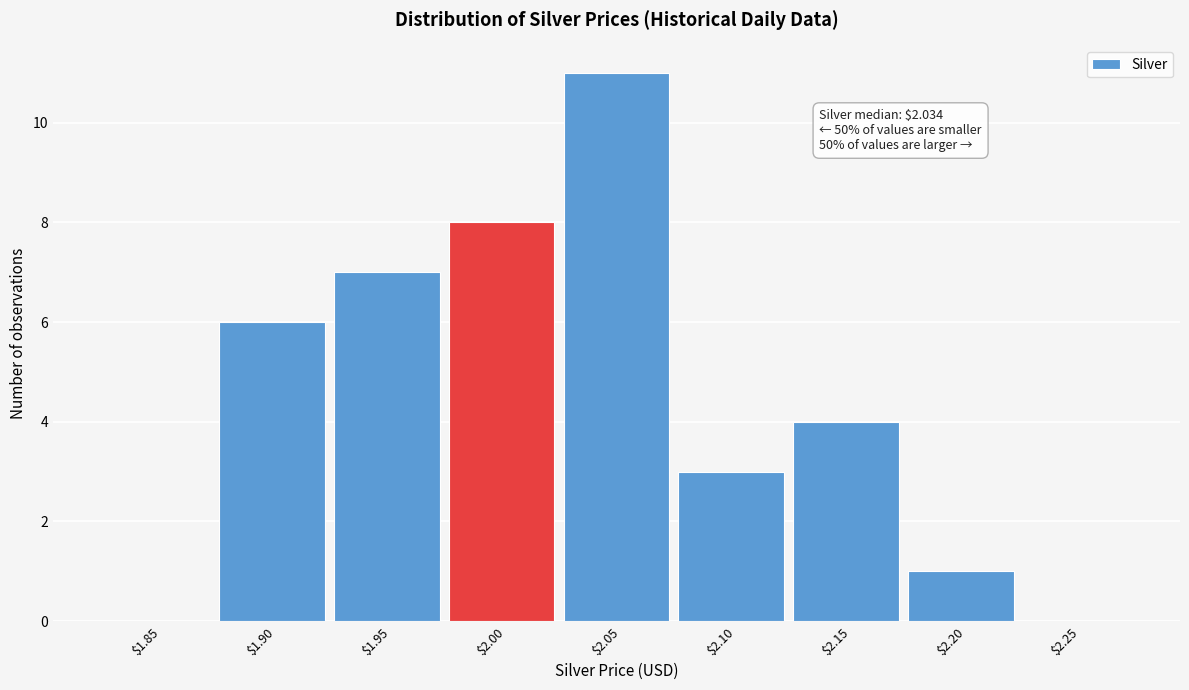

Read the value at $2.10.

3